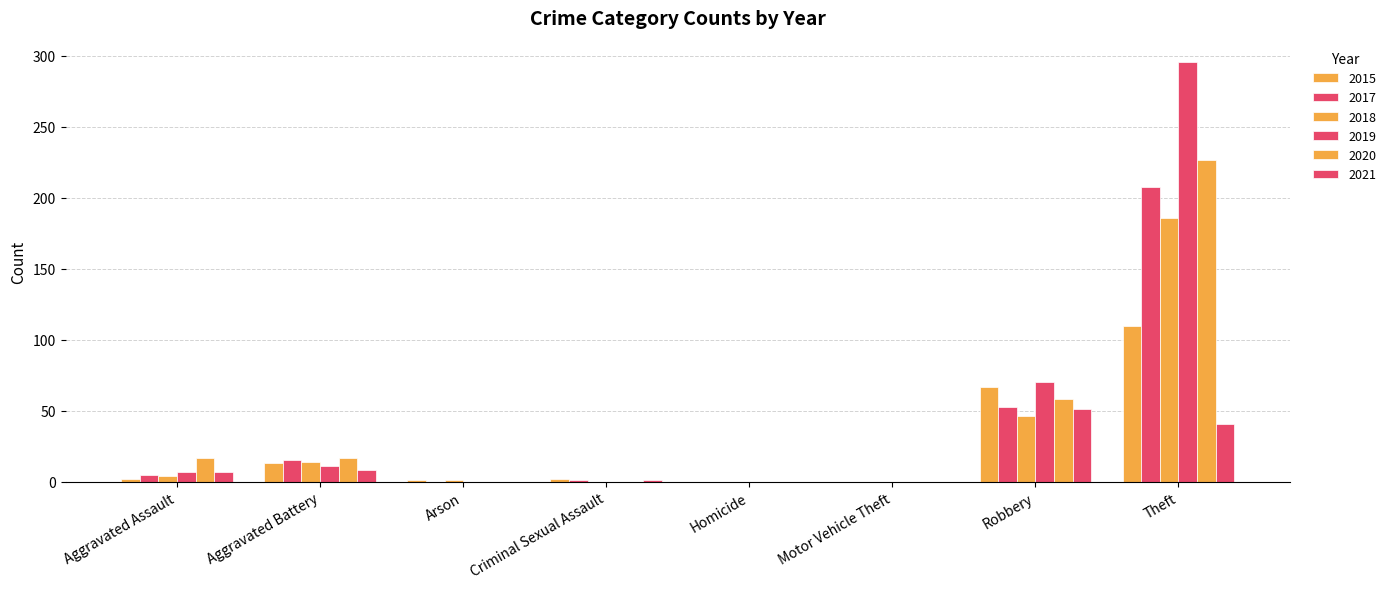

Are the bars horizontal?

No